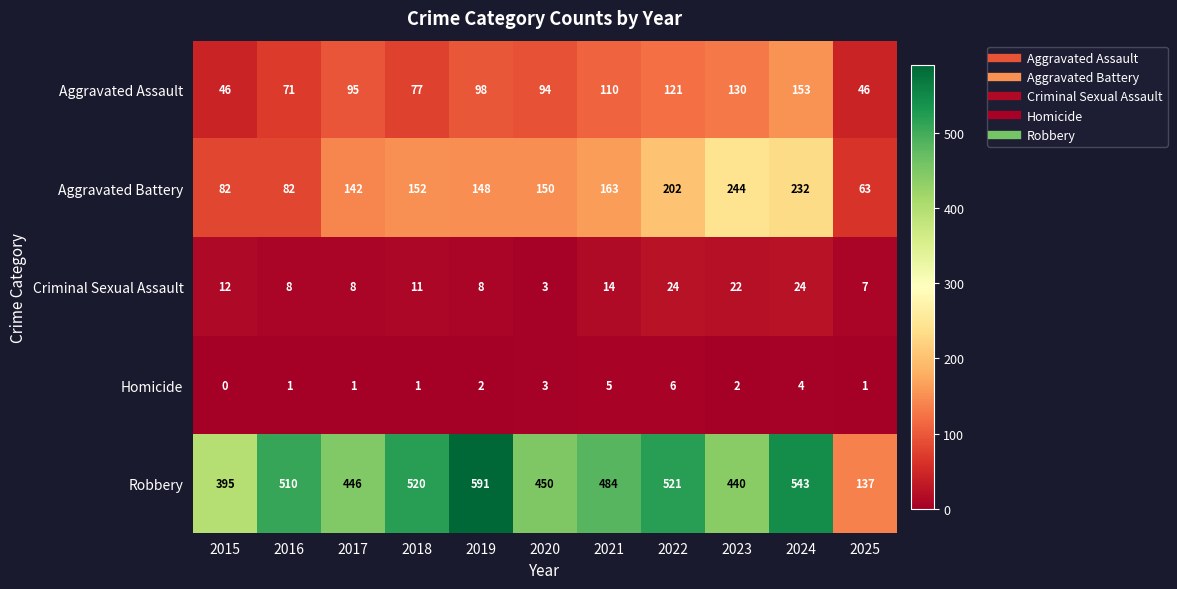

At 2021, list the series in order from smallest to largest.

Homicide, Criminal Sexual Assault, Aggravated Assault, Aggravated Battery, Robbery